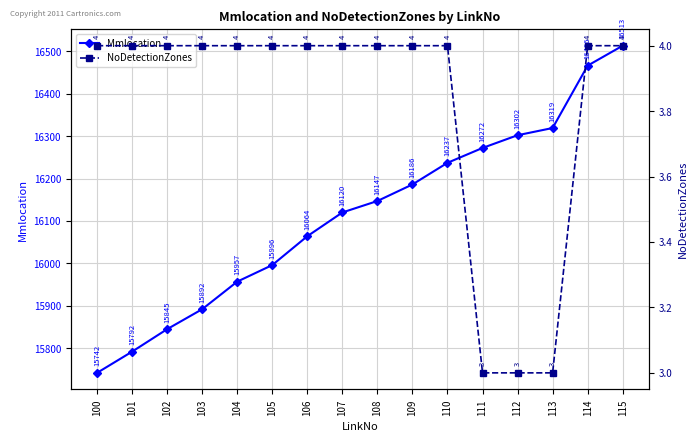

What is the value of the NoDetectionZones point at the 14th from the left?

3